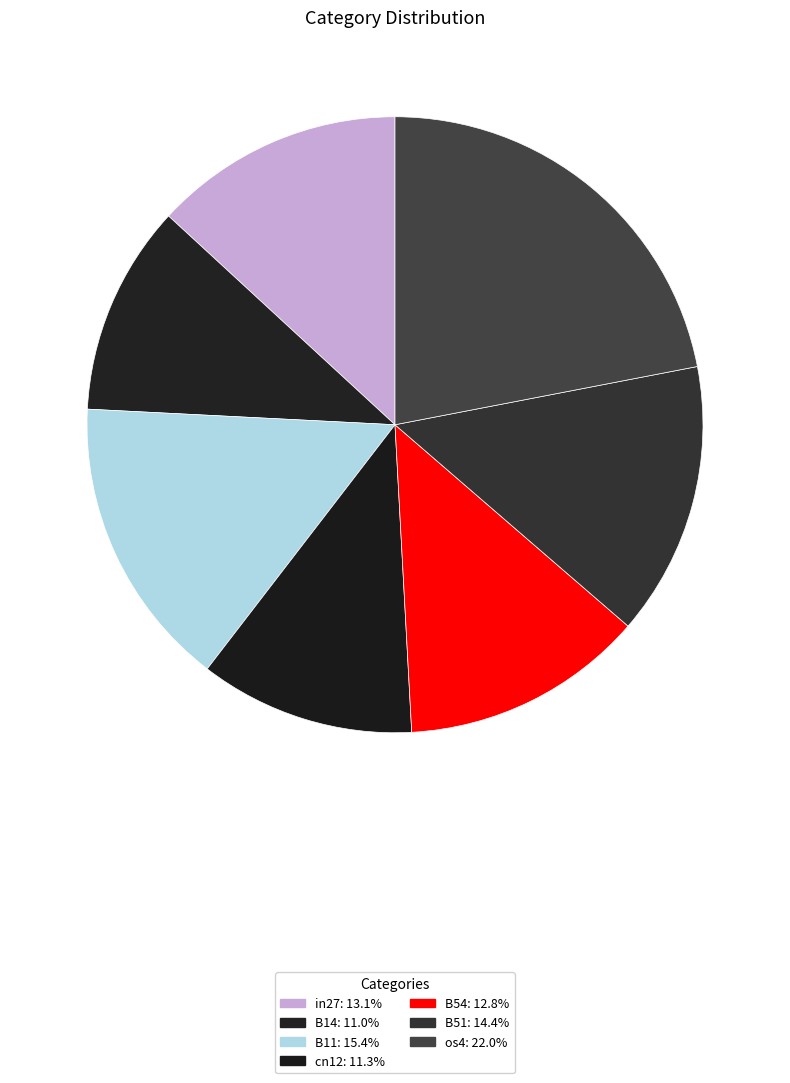

How many segments does this pie chart have?

7